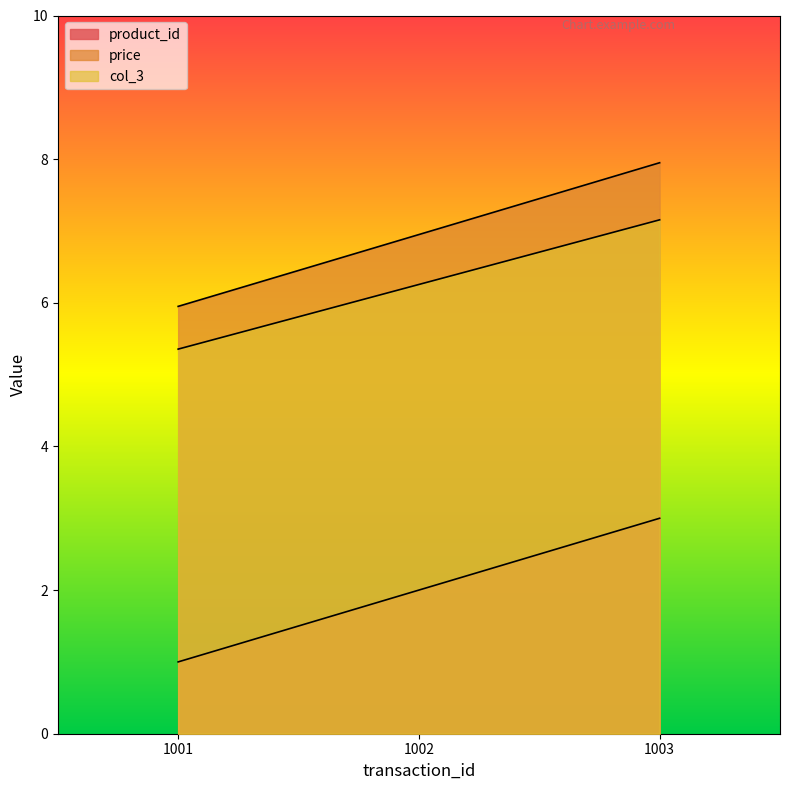

What are all the series names shown in the legend?

product_id, price, col_3